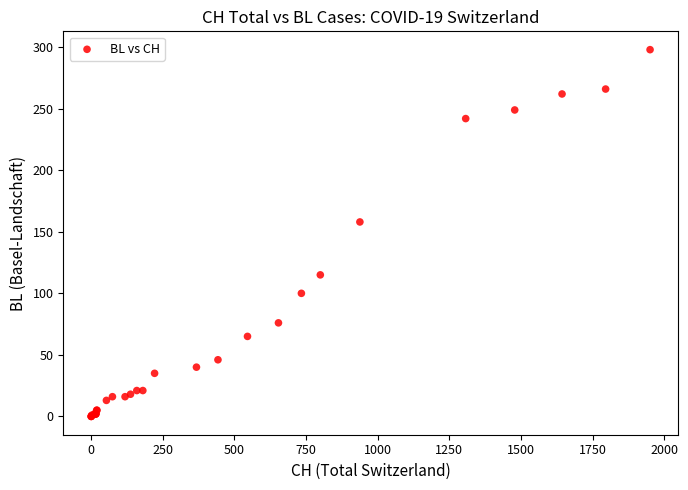

What Y value in the scatter plot is closest to 149?

158